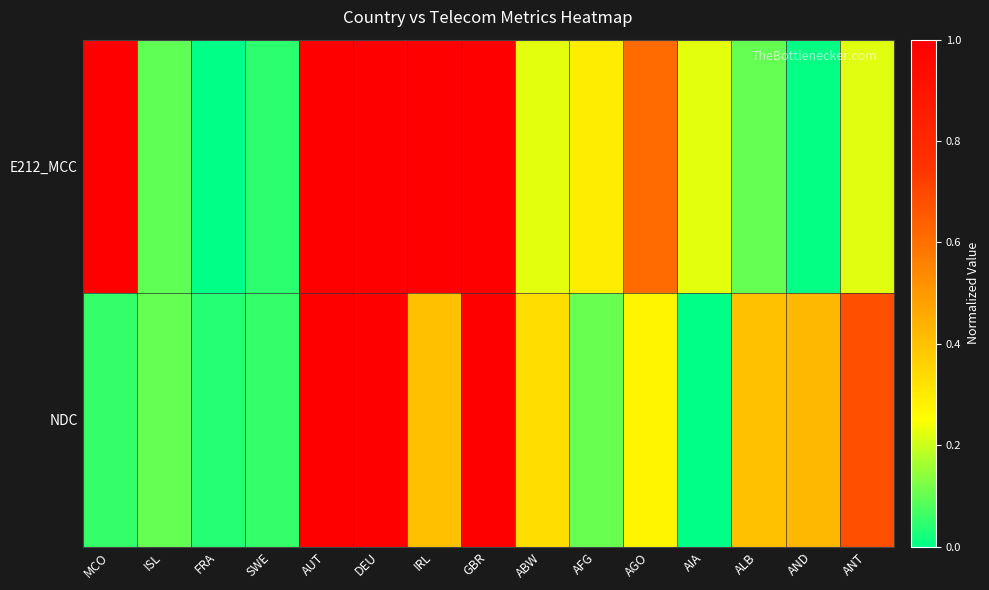

What is the total value across all series at GBR?

2.0